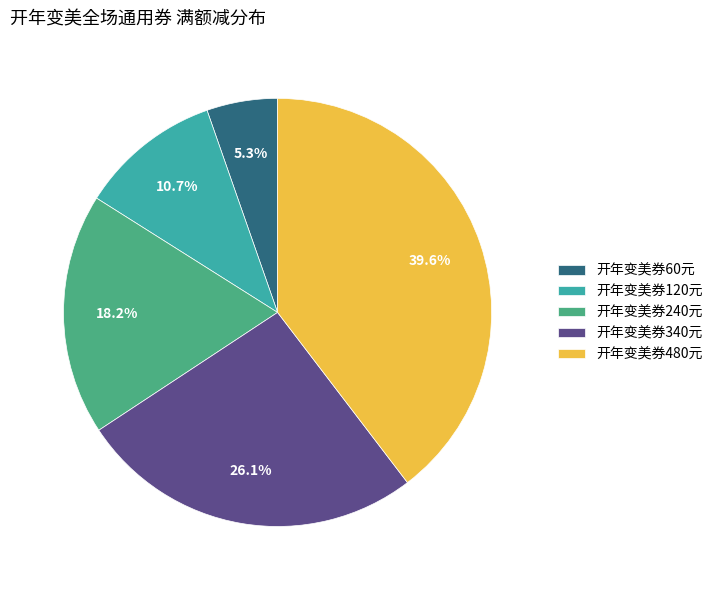

Count the number of slices in the pie.

5